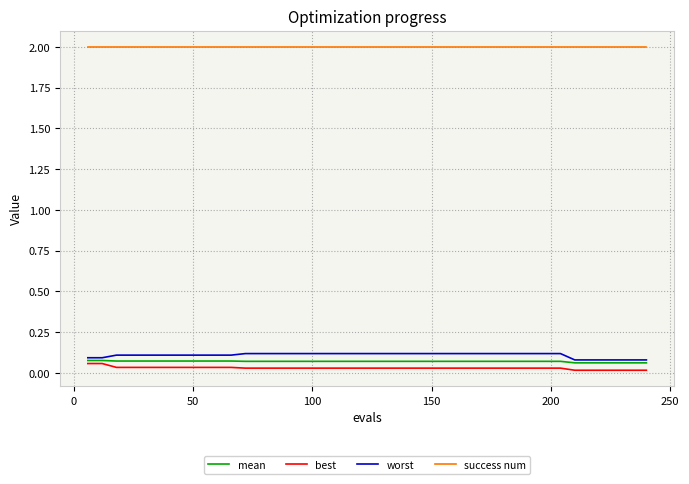

Which series has the largest total across all categories?

success num